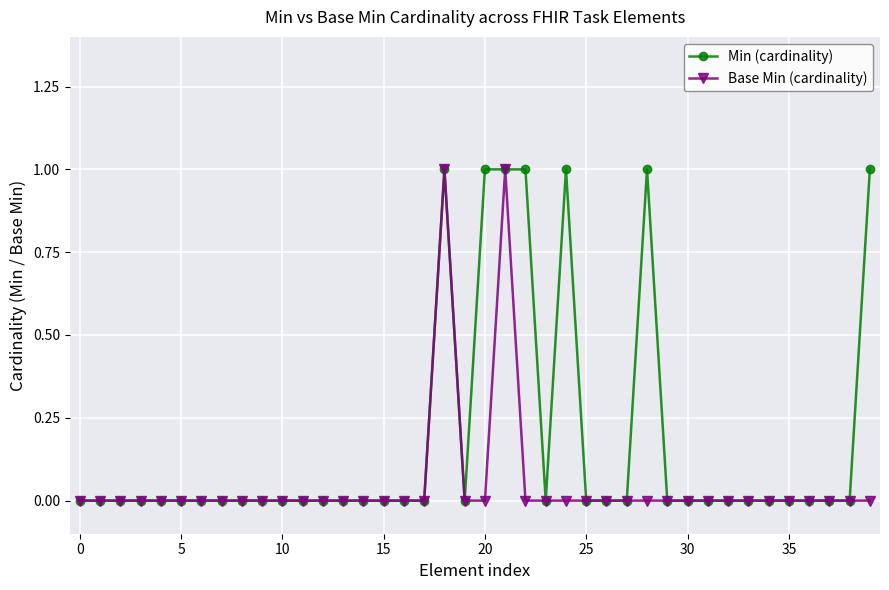

What are all the series names shown in the legend?

Min (cardinality), Base Min (cardinality)